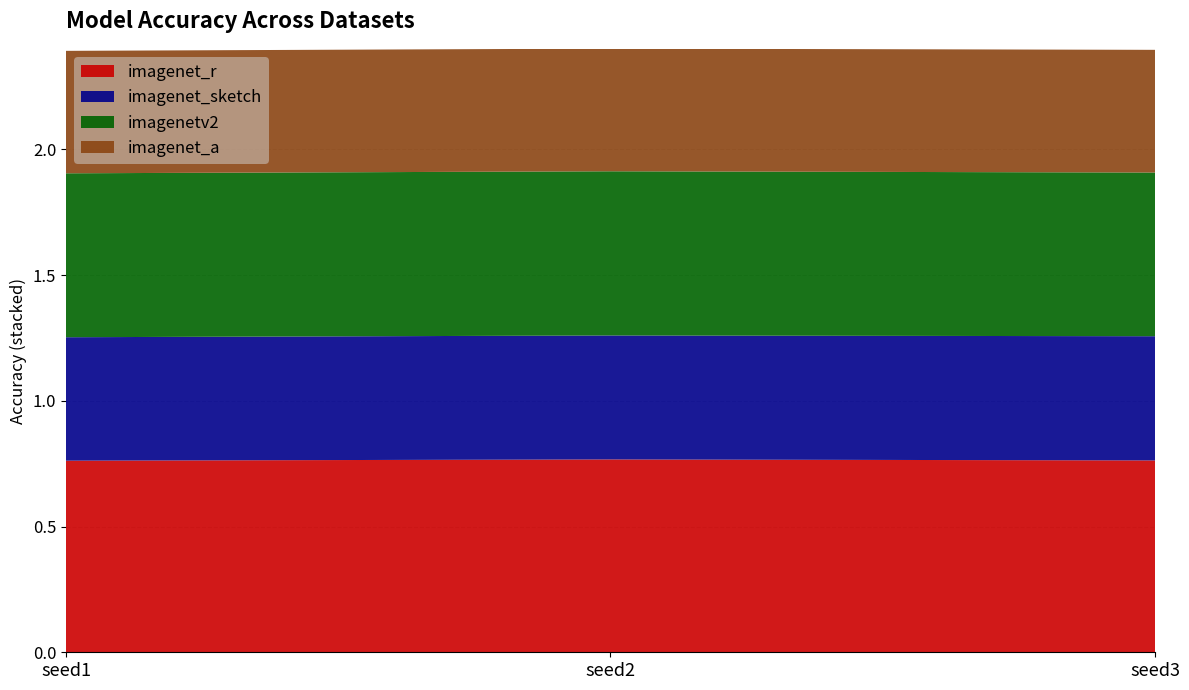

Reading left to right, what are all the values shown in this chart?

imagenet_r: seed1=0.8	seed2=0.8	seed3=0.8
imagenet_sketch: seed1=0.5	seed2=0.5	seed3=0.5
imagenetv2: seed1=0.7	seed2=0.7	seed3=0.7
imagenet_a: seed1=0.5	seed2=0.5	seed3=0.5